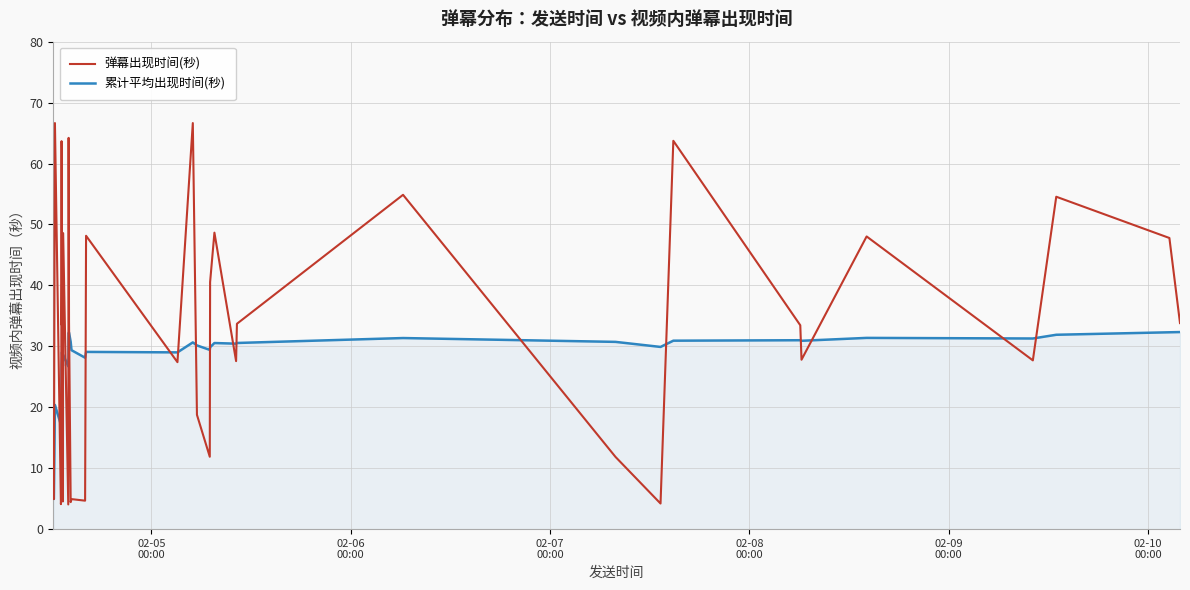

Which series has the largest total across all categories?

弹幕出现时间(秒)